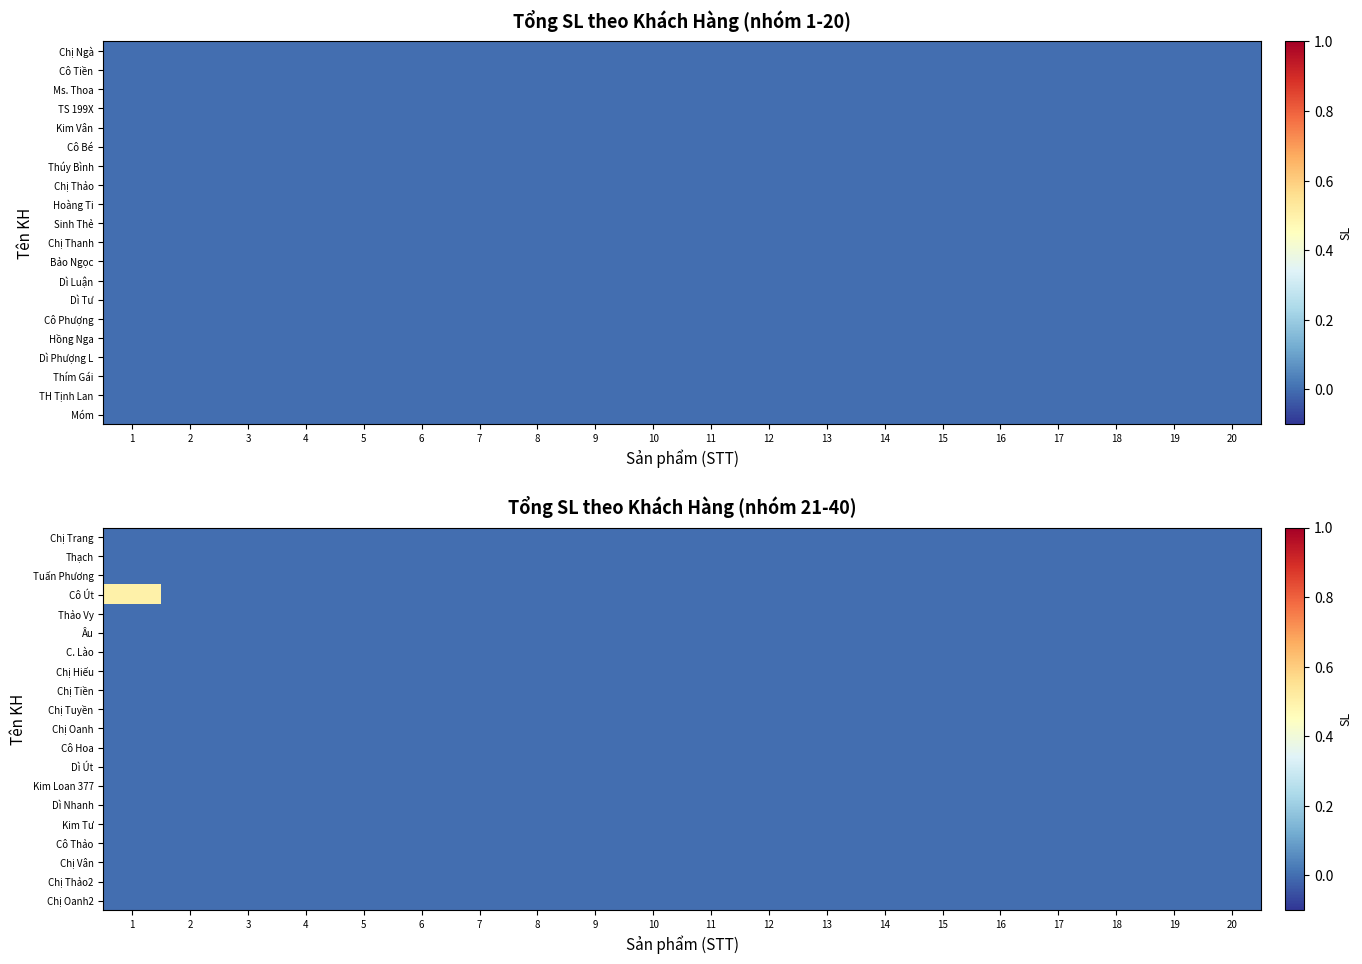

Reading left to right, transcribe all the data shown in this chart.

Chị Trang: 1=0.0	2=0.0	3=0.0	4=0.0	5=0.0	6=0.0	7=0.0	8=0.0	9=0.0	10=0.0	11=0.0	12=0.0	13=0.0	14=0.0	15=0.0	16=0.0	17=0.0	18=0.0	19=0.0	20=0.0
Thạch: 1=0.0	2=0.0	3=0.0	4=0.0	5=0.0	6=0.0	7=0.0	8=0.0	9=0.0	10=0.0	11=0.0	12=0.0	13=0.0	14=0.0	15=0.0	16=0.0	17=0.0	18=0.0	19=0.0	20=0.0
Tuấn Phương: 1=0.0	2=0.0	3=0.0	4=0.0	5=0.0	6=0.0	7=0.0	8=0.0	9=0.0	10=0.0	11=0.0	12=0.0	13=0.0	14=0.0	15=0.0	16=0.0	17=0.0	18=0.0	19=0.0	20=0.0
Cô Út: 1=0.5	2=0.0	3=0.0	4=0.0	5=0.0	6=0.0	7=0.0	8=0.0	9=0.0	10=0.0	11=0.0	12=0.0	13=0.0	14=0.0	15=0.0	16=0.0	17=0.0	18=0.0	19=0.0	20=0.0
Thảo Vy: 1=0.0	2=0.0	3=0.0	4=0.0	5=0.0	6=0.0	7=0.0	8=0.0	9=0.0	10=0.0	11=0.0	12=0.0	13=0.0	14=0.0	15=0.0	16=0.0	17=0.0	18=0.0	19=0.0	20=0.0
Âu: 1=0.0	2=0.0	3=0.0	4=0.0	5=0.0	6=0.0	7=0.0	8=0.0	9=0.0	10=0.0	11=0.0	12=0.0	13=0.0	14=0.0	15=0.0	16=0.0	17=0.0	18=0.0	19=0.0	20=0.0
C. Lào: 1=0.0	2=0.0	3=0.0	4=0.0	5=0.0	6=0.0	7=0.0	8=0.0	9=0.0	10=0.0	11=0.0	12=0.0	13=0.0	14=0.0	15=0.0	16=0.0	17=0.0	18=0.0	19=0.0	20=0.0
Chị Hiếu: 1=0.0	2=0.0	3=0.0	4=0.0	5=0.0	6=0.0	7=0.0	8=0.0	9=0.0	10=0.0	11=0.0	12=0.0	13=0.0	14=0.0	15=0.0	16=0.0	17=0.0	18=0.0	19=0.0	20=0.0
Chị Tiền: 1=0.0	2=0.0	3=0.0	4=0.0	5=0.0	6=0.0	7=0.0	8=0.0	9=0.0	10=0.0	11=0.0	12=0.0	13=0.0	14=0.0	15=0.0	16=0.0	17=0.0	18=0.0	19=0.0	20=0.0
Chị Tuyền: 1=0.0	2=0.0	3=0.0	4=0.0	5=0.0	6=0.0	7=0.0	8=0.0	9=0.0	10=0.0	11=0.0	12=0.0	13=0.0	14=0.0	15=0.0	16=0.0	17=0.0	18=0.0	19=0.0	20=0.0
Chị Oanh: 1=0.0	2=0.0	3=0.0	4=0.0	5=0.0	6=0.0	7=0.0	8=0.0	9=0.0	10=0.0	11=0.0	12=0.0	13=0.0	14=0.0	15=0.0	16=0.0	17=0.0	18=0.0	19=0.0	20=0.0
Cô Hoa: 1=0.0	2=0.0	3=0.0	4=0.0	5=0.0	6=0.0	7=0.0	8=0.0	9=0.0	10=0.0	11=0.0	12=0.0	13=0.0	14=0.0	15=0.0	16=0.0	17=0.0	18=0.0	19=0.0	20=0.0
Dì Út: 1=0.0	2=0.0	3=0.0	4=0.0	5=0.0	6=0.0	7=0.0	8=0.0	9=0.0	10=0.0	11=0.0	12=0.0	13=0.0	14=0.0	15=0.0	16=0.0	17=0.0	18=0.0	19=0.0	20=0.0
Kim Loan 377: 1=0.0	2=0.0	3=0.0	4=0.0	5=0.0	6=0.0	7=0.0	8=0.0	9=0.0	10=0.0	11=0.0	12=0.0	13=0.0	14=0.0	15=0.0	16=0.0	17=0.0	18=0.0	19=0.0	20=0.0
Dì Nhanh: 1=0.0	2=0.0	3=0.0	4=0.0	5=0.0	6=0.0	7=0.0	8=0.0	9=0.0	10=0.0	11=0.0	12=0.0	13=0.0	14=0.0	15=0.0	16=0.0	17=0.0	18=0.0	19=0.0	20=0.0
Kim Tư: 1=0.0	2=0.0	3=0.0	4=0.0	5=0.0	6=0.0	7=0.0	8=0.0	9=0.0	10=0.0	11=0.0	12=0.0	13=0.0	14=0.0	15=0.0	16=0.0	17=0.0	18=0.0	19=0.0	20=0.0
Cô Thảo: 1=0.0	2=0.0	3=0.0	4=0.0	5=0.0	6=0.0	7=0.0	8=0.0	9=0.0	10=0.0	11=0.0	12=0.0	13=0.0	14=0.0	15=0.0	16=0.0	17=0.0	18=0.0	19=0.0	20=0.0
Chị Vân: 1=0.0	2=0.0	3=0.0	4=0.0	5=0.0	6=0.0	7=0.0	8=0.0	9=0.0	10=0.0	11=0.0	12=0.0	13=0.0	14=0.0	15=0.0	16=0.0	17=0.0	18=0.0	19=0.0	20=0.0
Chị Thảo2: 1=0.0	2=0.0	3=0.0	4=0.0	5=0.0	6=0.0	7=0.0	8=0.0	9=0.0	10=0.0	11=0.0	12=0.0	13=0.0	14=0.0	15=0.0	16=0.0	17=0.0	18=0.0	19=0.0	20=0.0
Chị Oanh2: 1=0.0	2=0.0	3=0.0	4=0.0	5=0.0	6=0.0	7=0.0	8=0.0	9=0.0	10=0.0	11=0.0	12=0.0	13=0.0	14=0.0	15=0.0	16=0.0	17=0.0	18=0.0	19=0.0	20=0.0